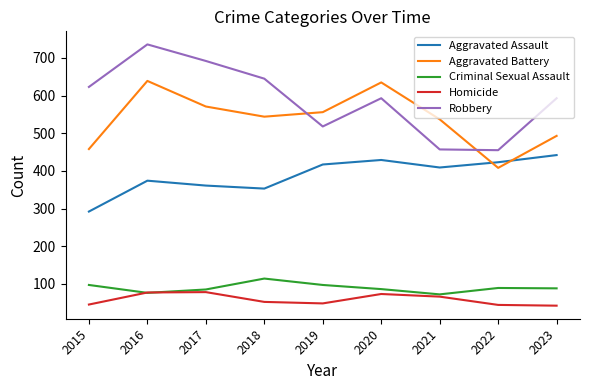

Where is Aggravated Battery nearest to the value 523?

2021